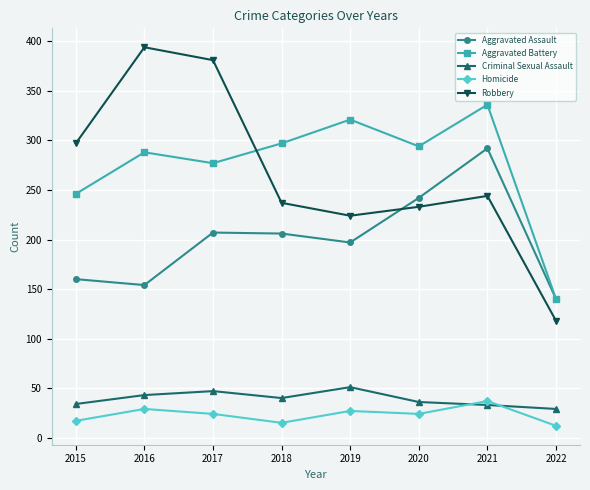

The Criminal Sexual Assault series shows 36 at 2020. True or false?

True